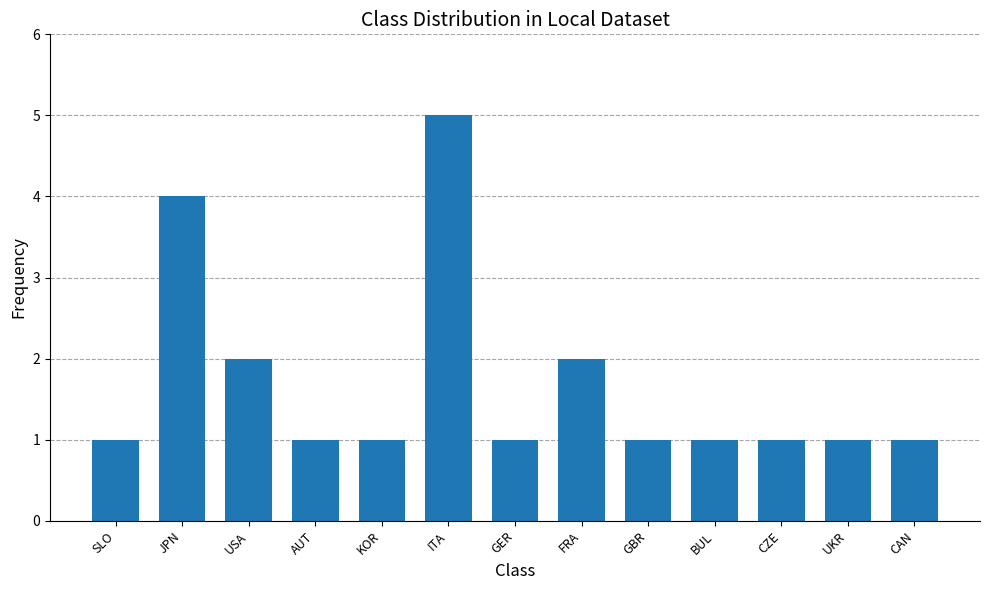

What position from the right is KOR?

9